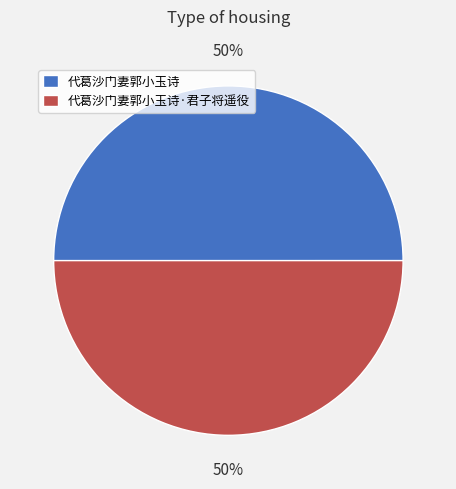

To the nearest percent, what portion does 代葛沙门妻郭小玉诗 represent?

50%